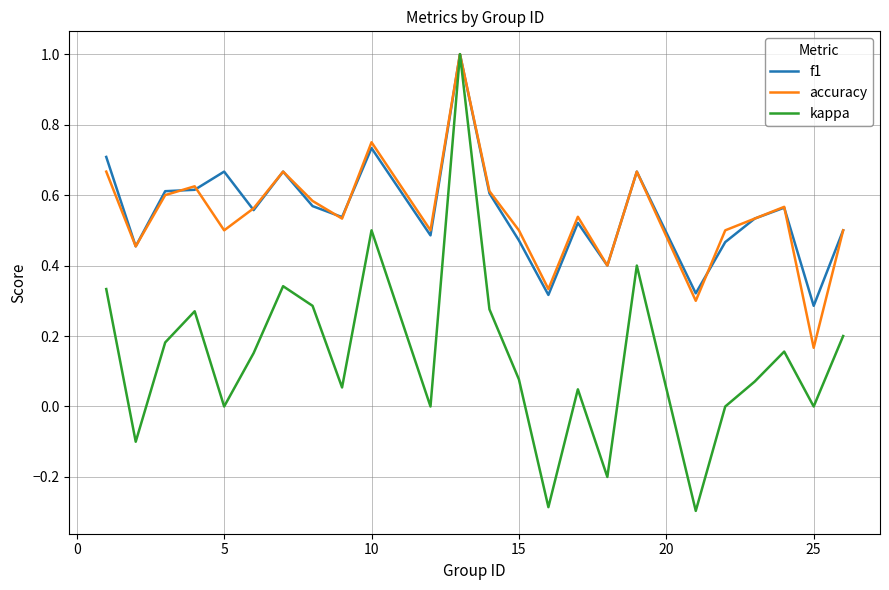

Which series has the largest range (max minus min)?

kappa